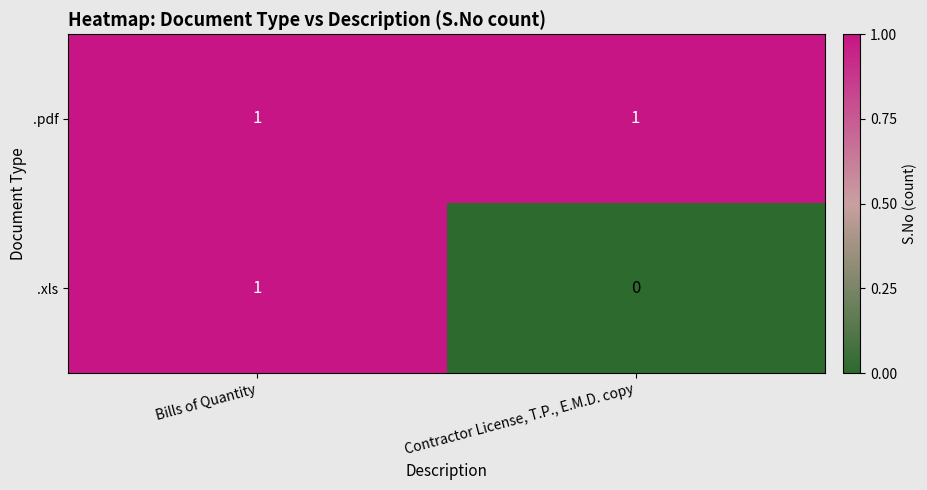

Where is .xls nearest to the value 0?

Contractor License, T.P., E.M.D. copy